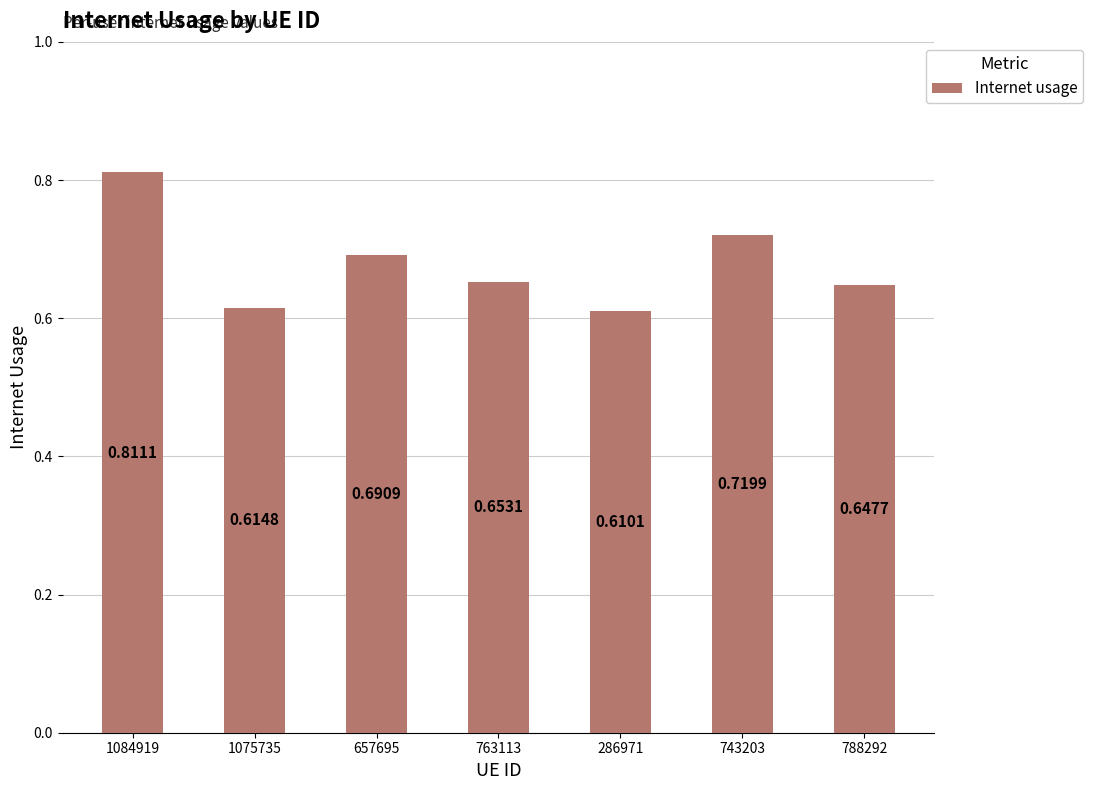

What is the sum of the values at 286971 and 1075735?

1.2